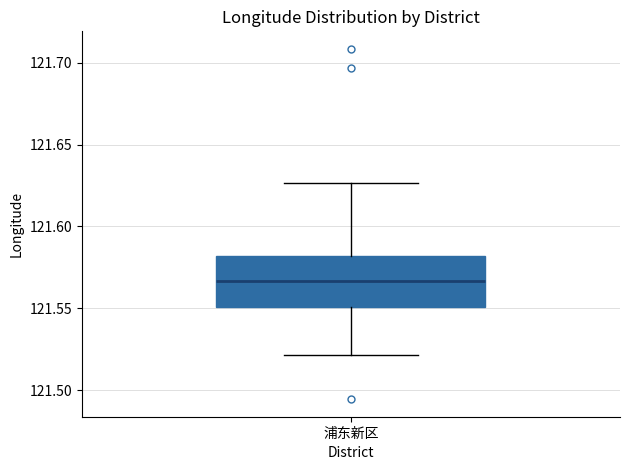

Transcribe this box plot: give where the median line is, the range the box spans, and where the two whiskers end, as read against the y-axis. The values are not printed on the chart, so give them approximately, as read against the axis.

median 121.565, box 121.550 to 121.580, whiskers 121.520 to 121.625